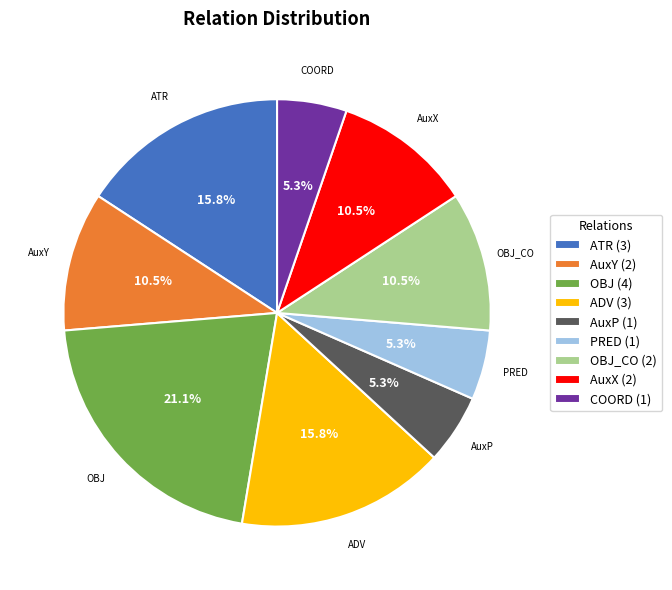

Do AuxP (1) and AuxX (2) together represent more than half of the pie?

No